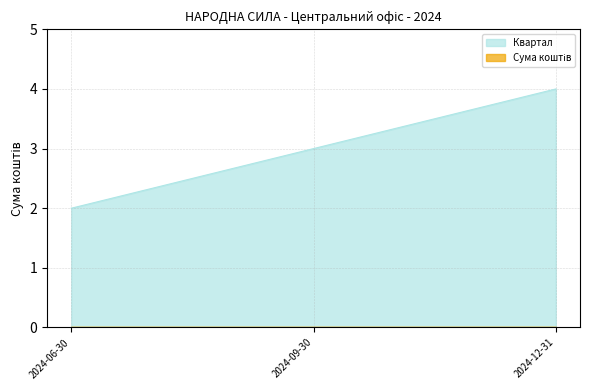

List the labels in order of value, smallest first.

2024-06-30, 2024-09-30, 2024-12-31